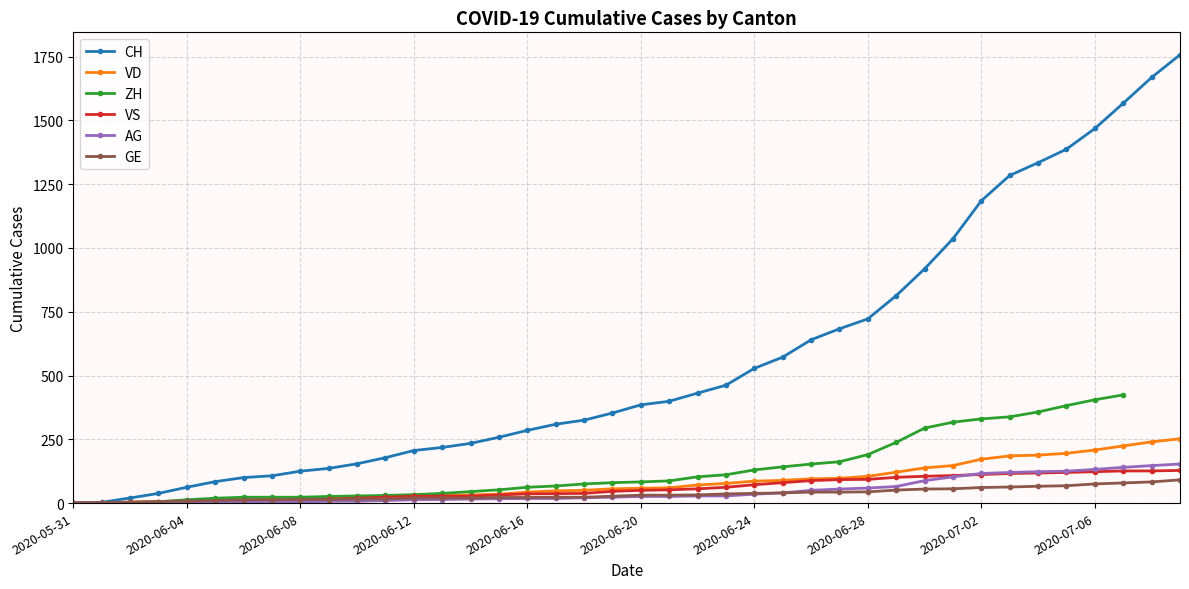

How many values in the VS series are below 50?

20